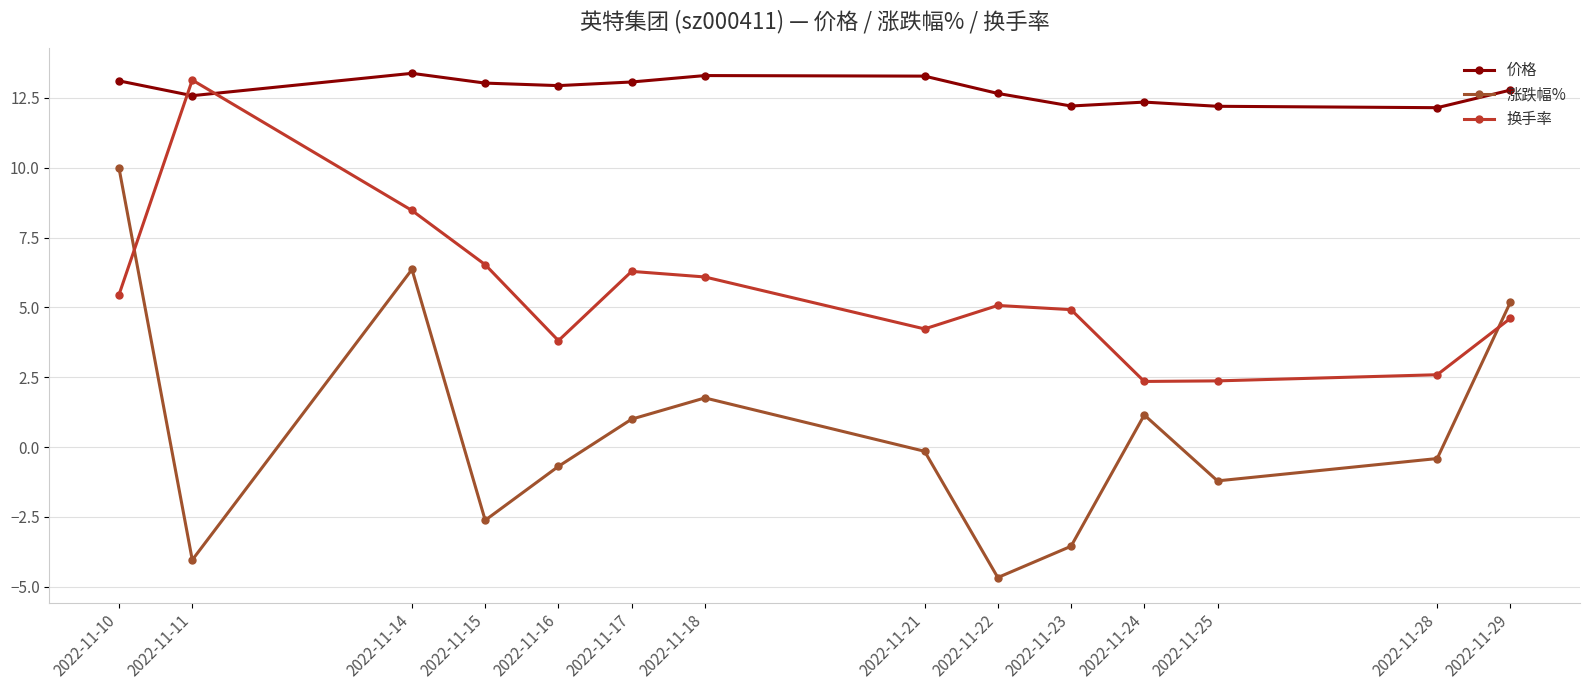

True or false: 换手率 and 涨跌幅% cross at least once.

True